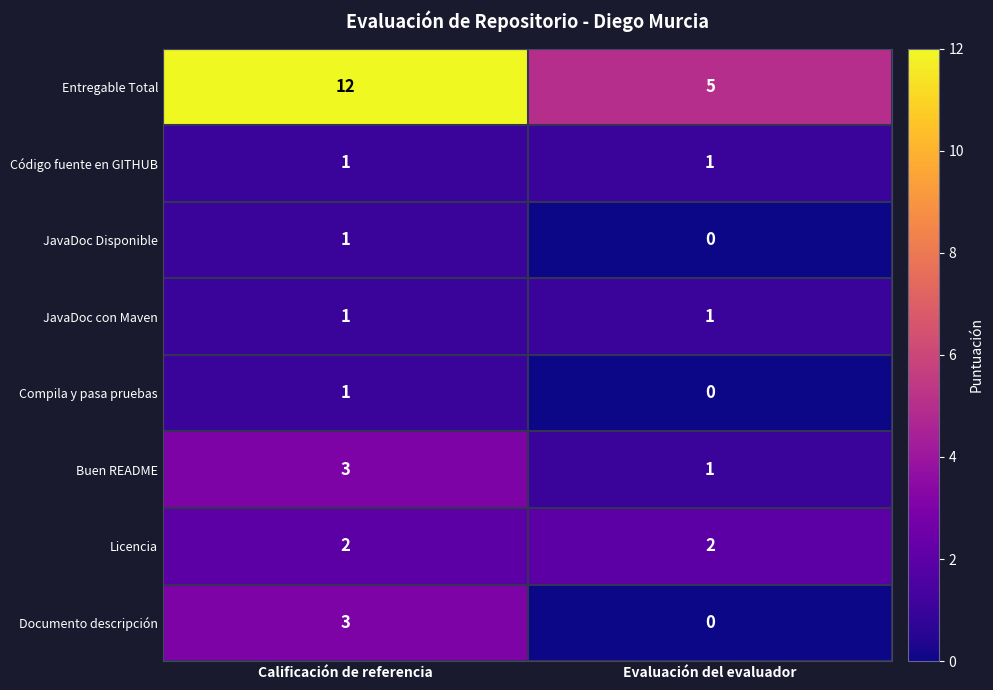

What is the difference between the maximum and minimum values in the Documento descripción series?

3